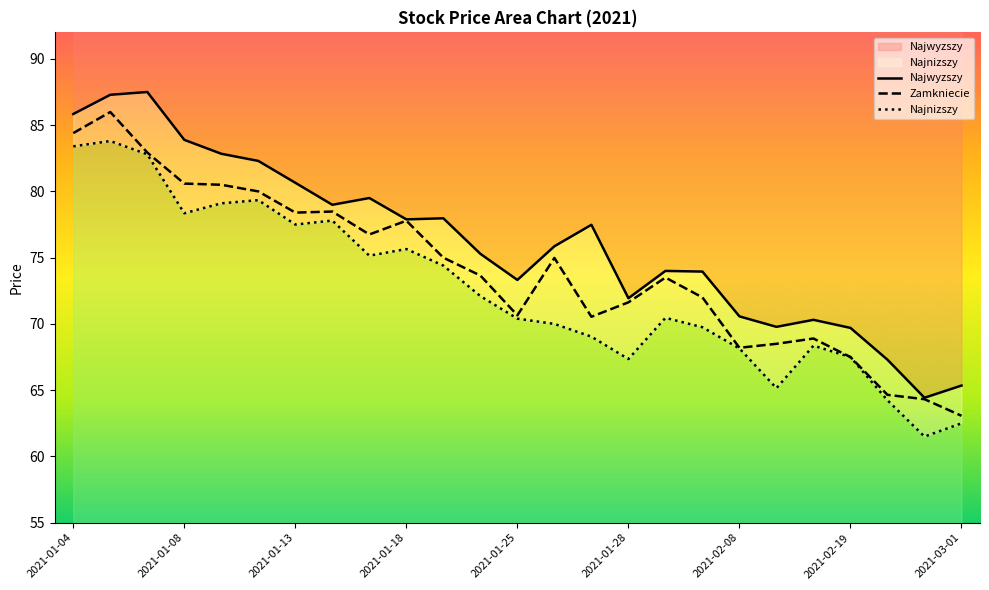

Does the chart have visible grid lines?

No